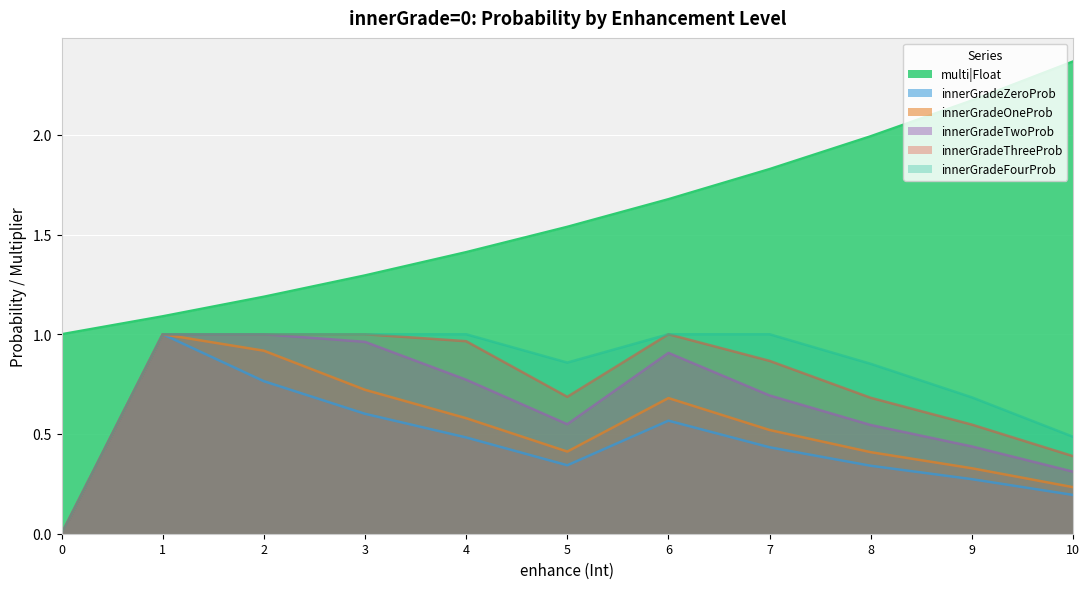

True or false: innerGradeOneProb|Float and innerGradeFourProb|Float intersect in this chart.

False